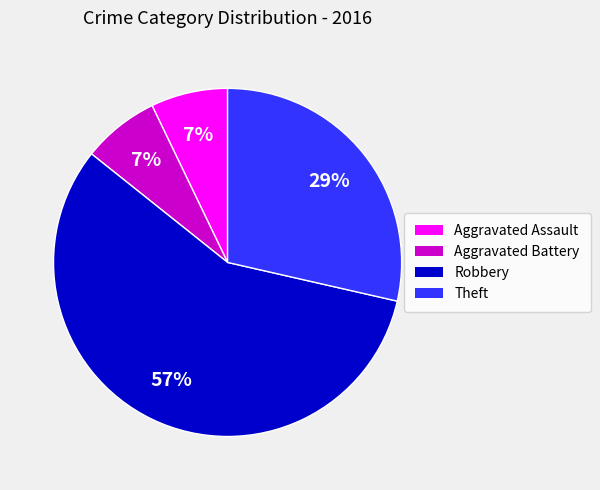

To the nearest percent, what is the combined percentage of Theft and Robbery?

86%